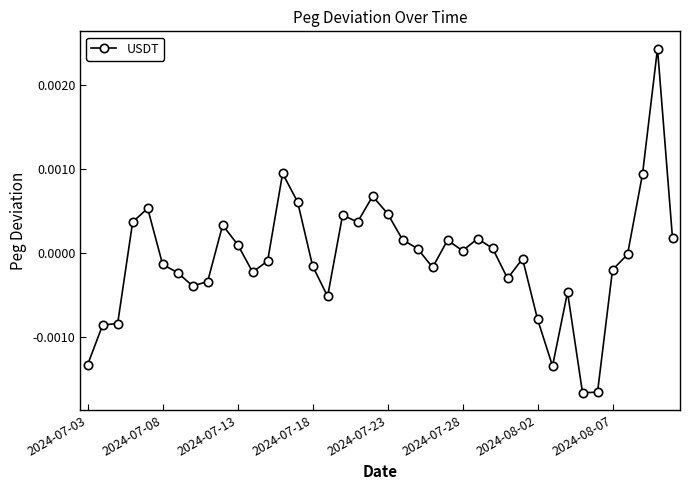

True or false: the data has more than 2 interior local peaks.

True